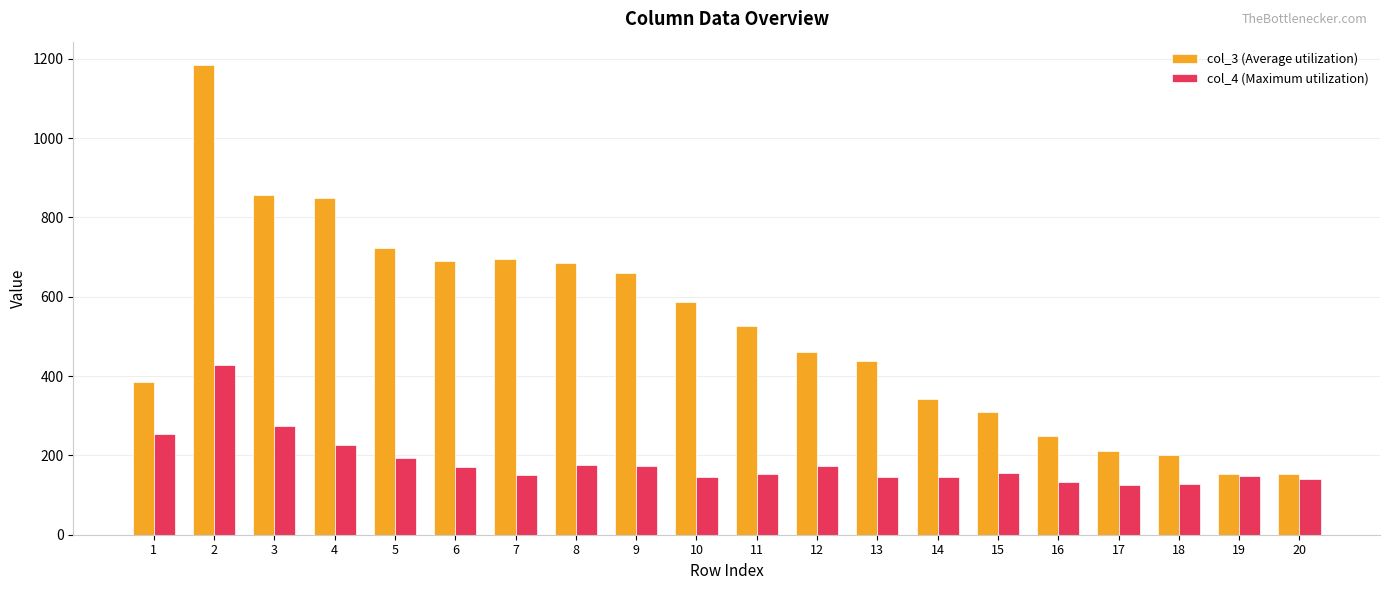

What is the minimum value shown in the chart?

126